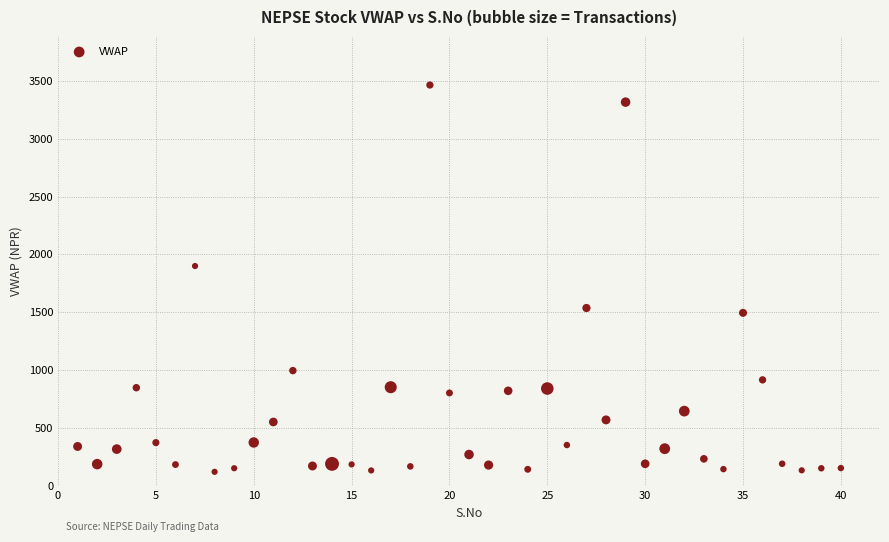

What is the range of X values (max minus min)?

39.0